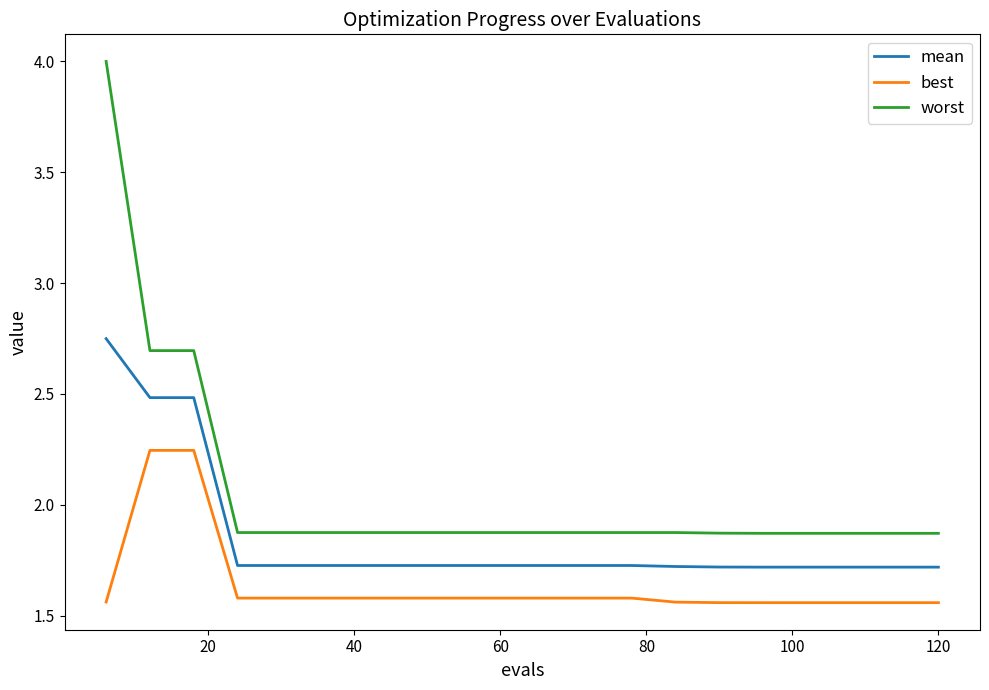

Which series has the largest total across all categories?

worst